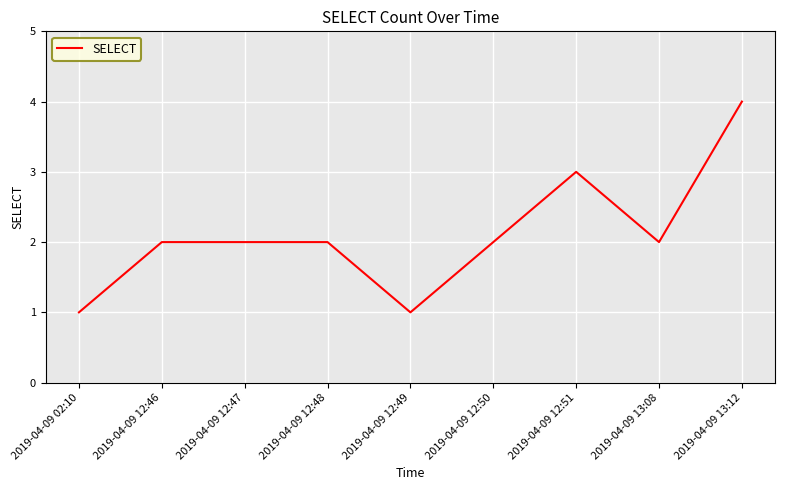

Reading right to left, transcribe all the data shown in this chart.

2019-04-09 13:12=4	2019-04-09 13:08=2	2019-04-09 12:51=3	2019-04-09 12:50=2	2019-04-09 12:49=1	2019-04-09 12:48=2	2019-04-09 12:47=2	2019-04-09 12:46=2	2019-04-09 02:10=1